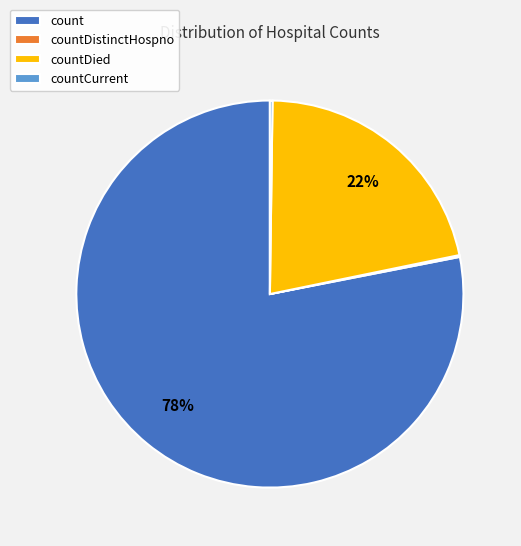

To the nearest percent, what is the difference between the largest and smallest slice percentages?

78%